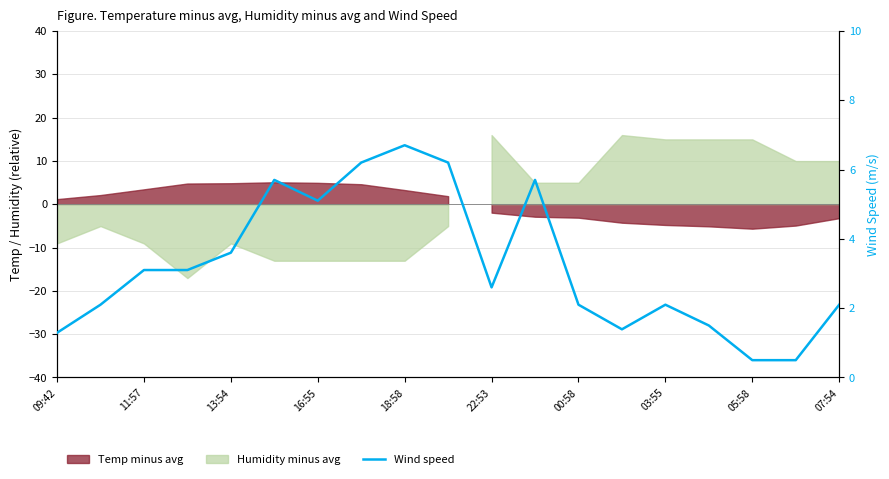

Reading left to right, transcribe all the data shown in this chart.

1.3	2.1	3.1	3.1	3.6	5.7	5.1	6.2	6.7	6.2	2.6	5.7	2.1	1.4	2.1	1.5	0.5	0.5	2.1